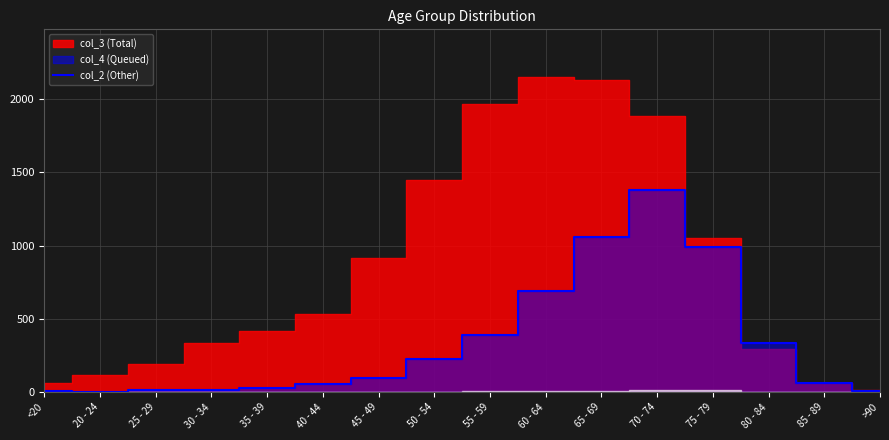

What is the highest value of the col_4 series?

1381